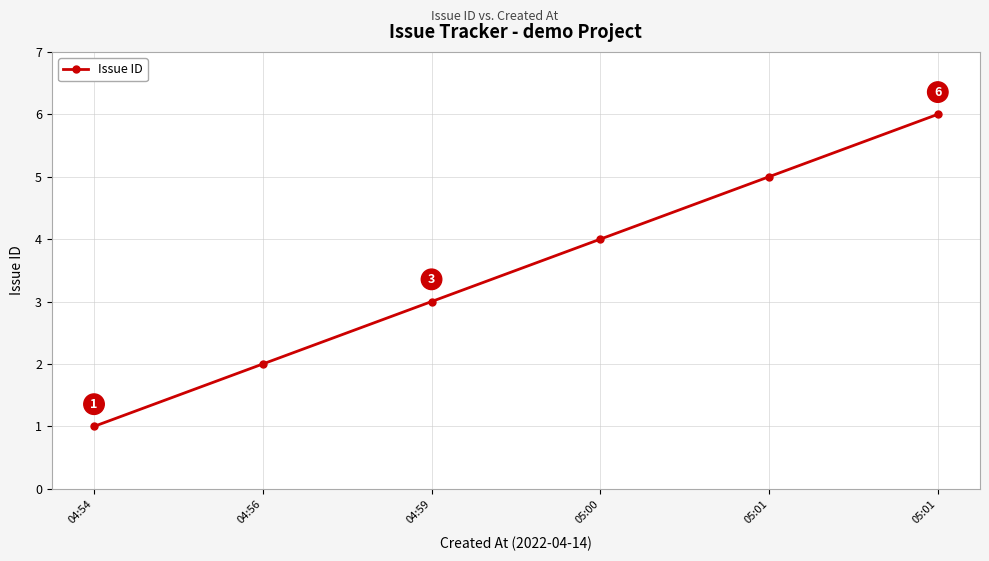

Is this an area chart (filled region under the line)?

No